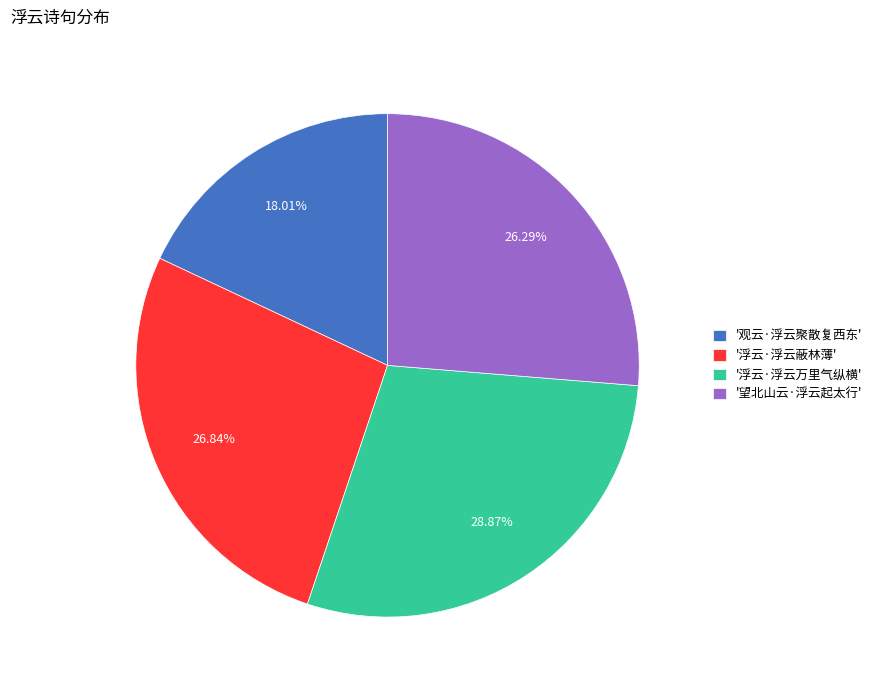

How many segments does this pie chart have?

4